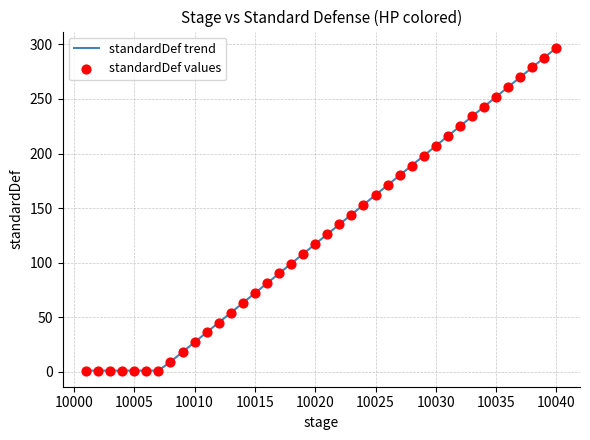

What is the greatest value displayed?

297